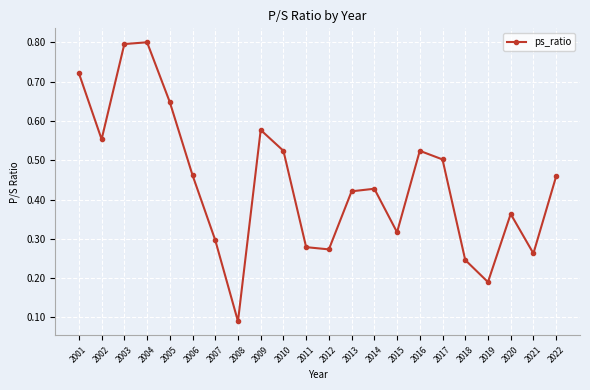

How many interior local valleys (lower than both neighbors) does the data have?

6